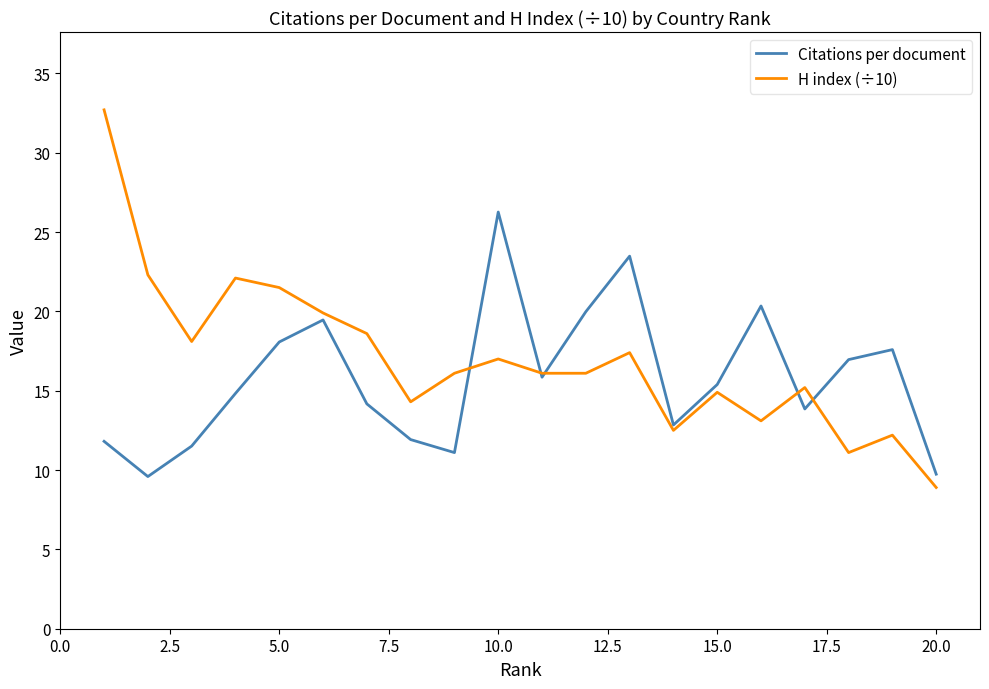

What is the lowest value of the H index (÷10) series?

8.9